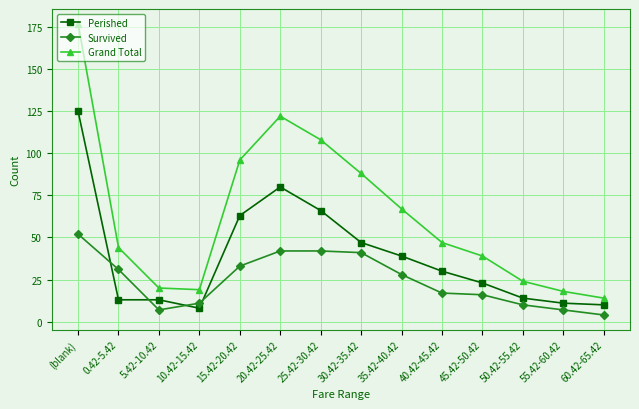

After their last crossing, which series has the higher values: Survived or Perished?

Perished